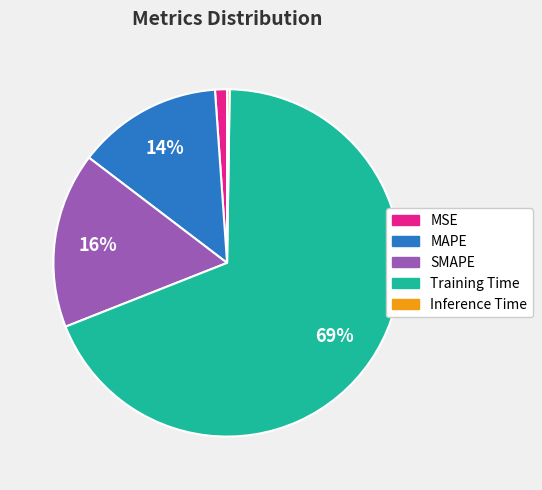

Which has a higher value, Training Time or SMAPE?

Training Time